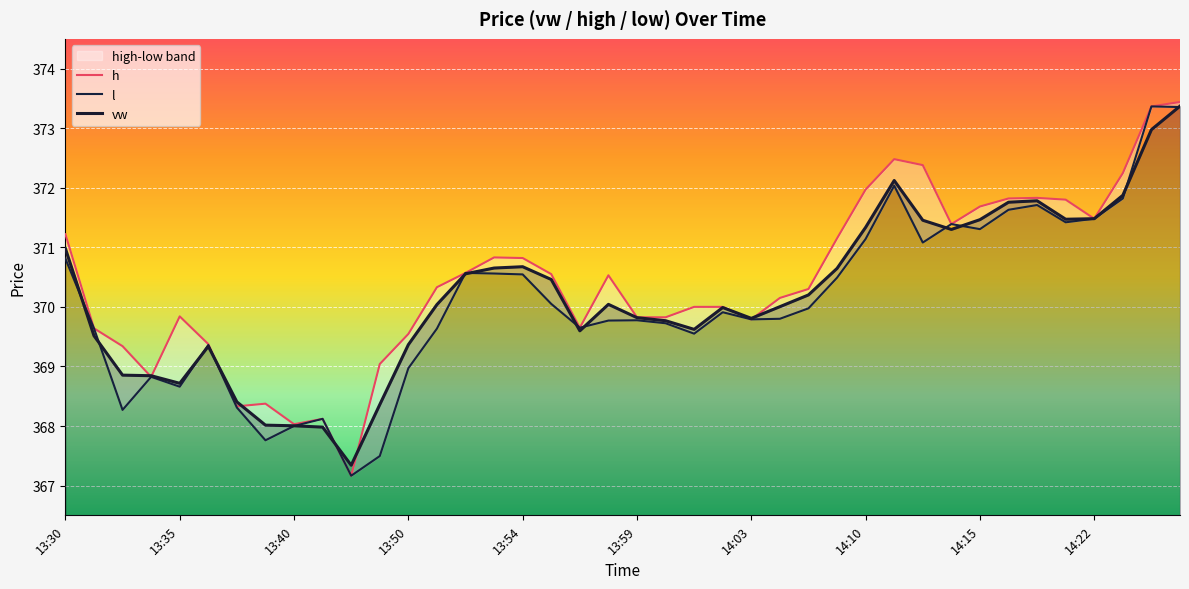

Where is the first local maximum for vw?

13:36